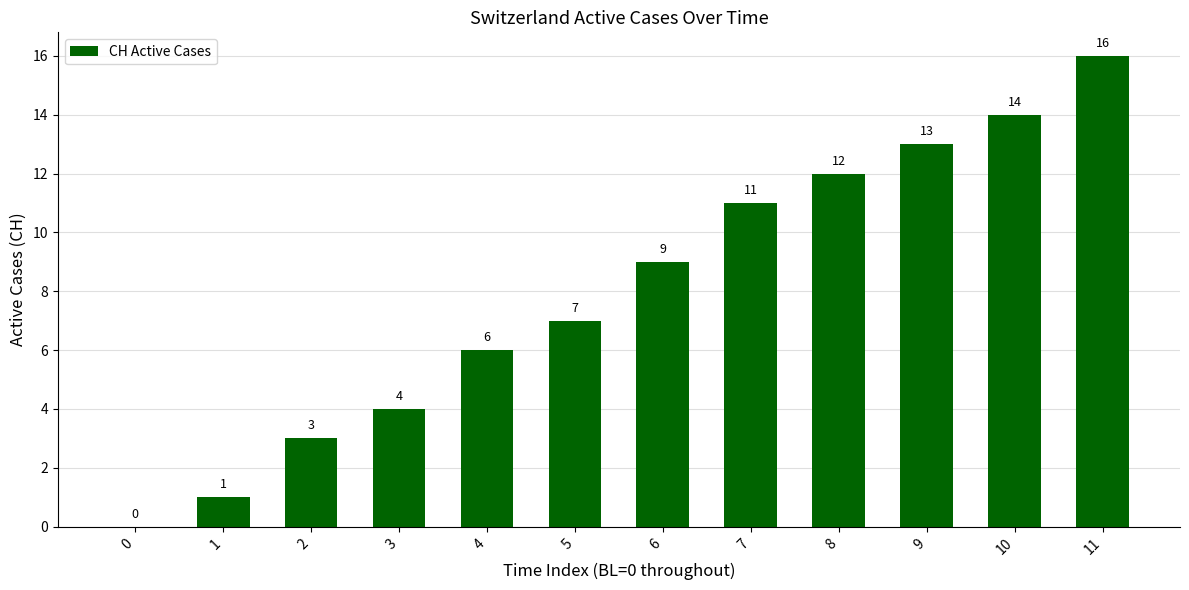

The value at 6 is 9. True or false?

True